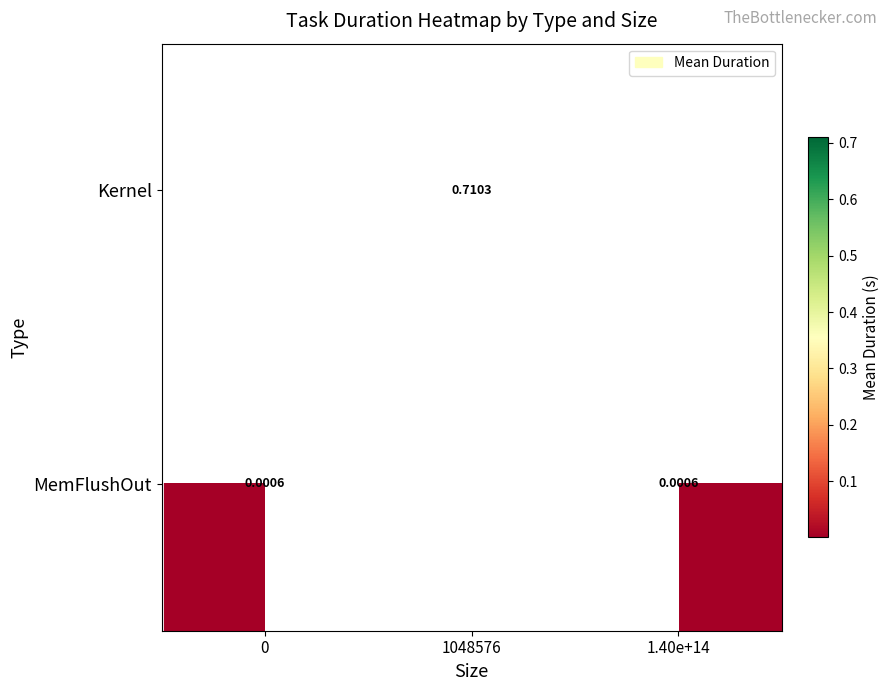

How many series are shown in this chart?

2